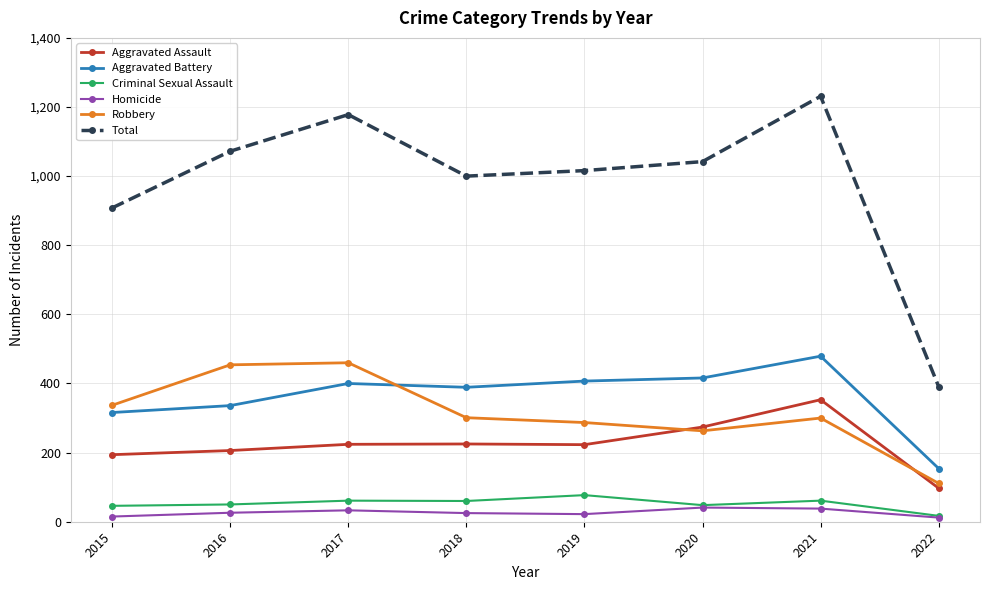

Between 2019 and 2022, which series saw the biggest shift?

Total